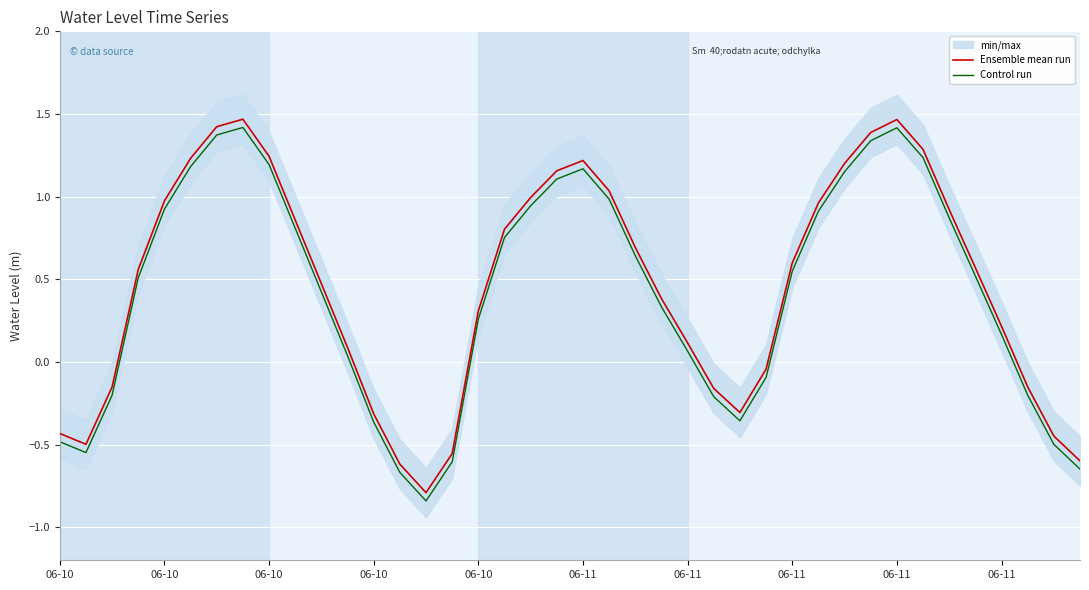

Is the value of Control run at 06-11 greater than the value of Ensemble mean run at 06-11?

No